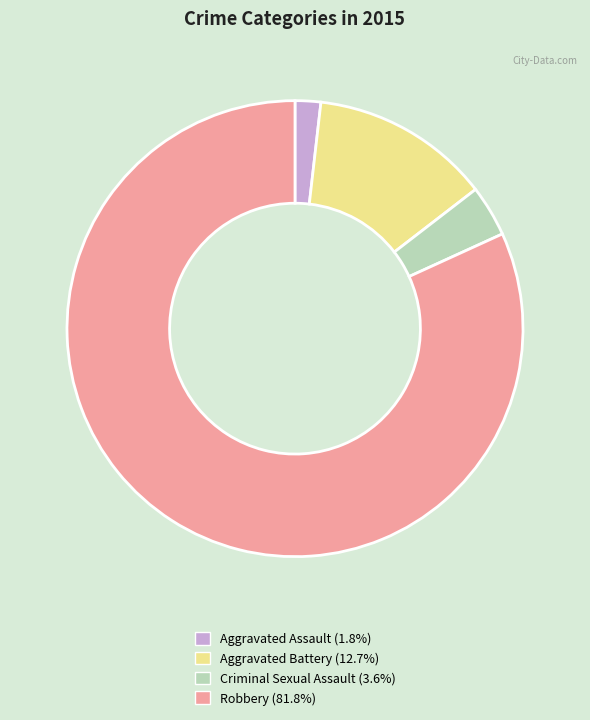

Which slice is the smallest?

Aggravated Assault